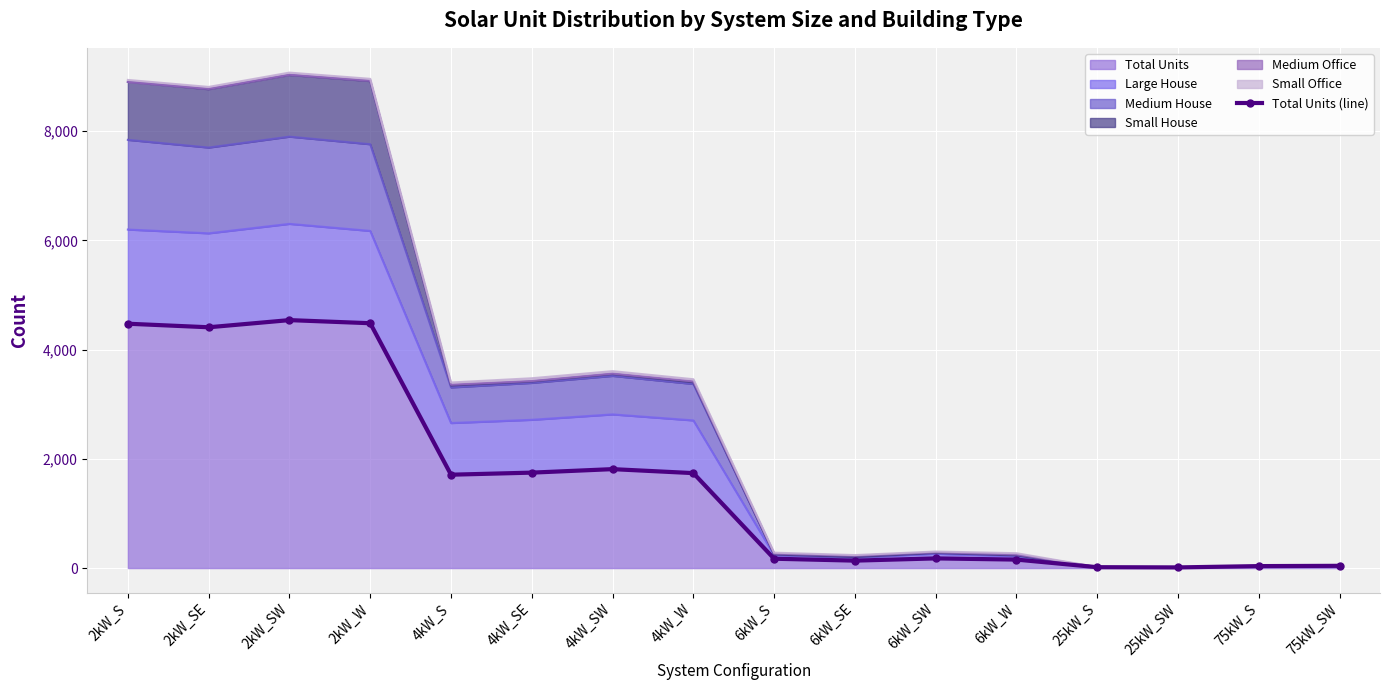

Rank the categories by value from highest to lowest.

2kW_SW, 2kW_W, 2kW_S, 2kW_SE, 4kW_SW, 4kW_SE, 4kW_W, 4kW_S, 6kW_SW, 6kW_S, 6kW_W, 6kW_SE, 75kW_SW, 75kW_S, 25kW_S, 25kW_SW